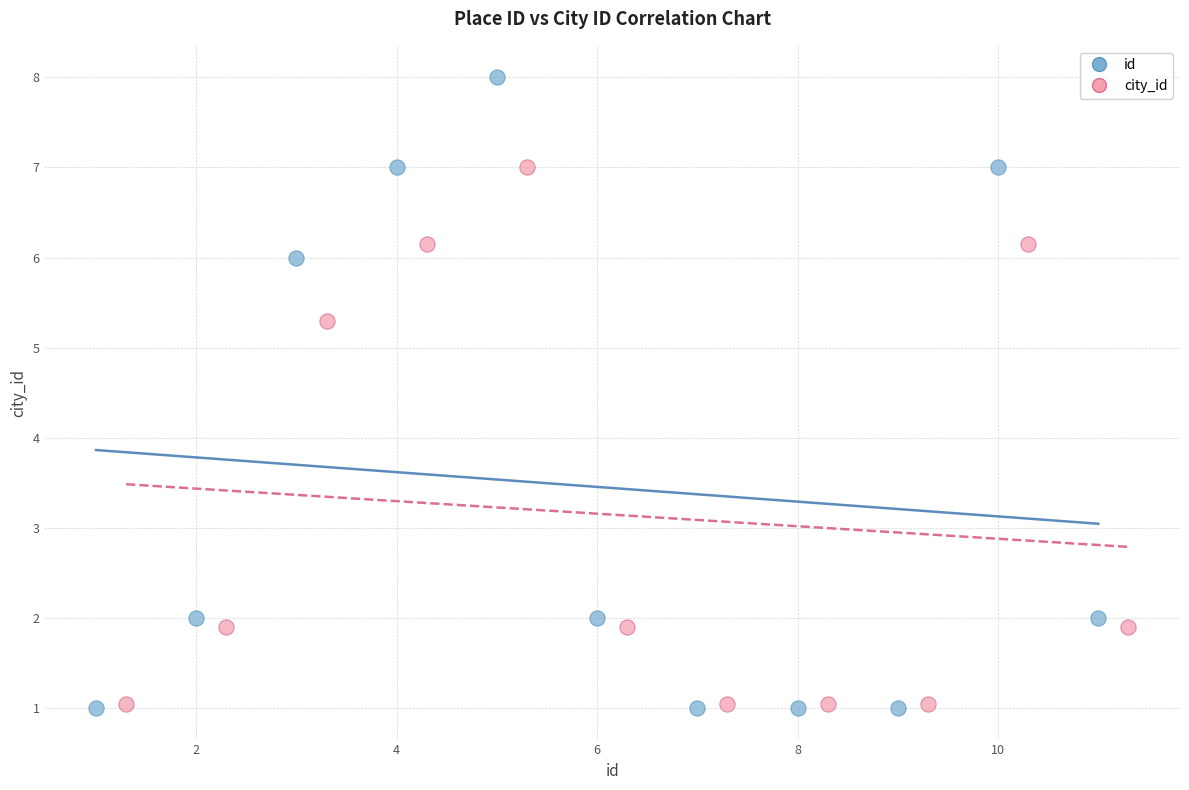

Which series has the largest Y range (max minus min)?

id